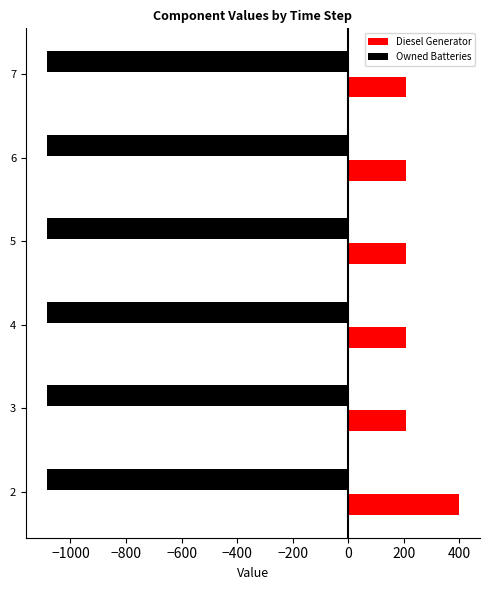

What is the spread (max minus min) of values at 3?

1293.0